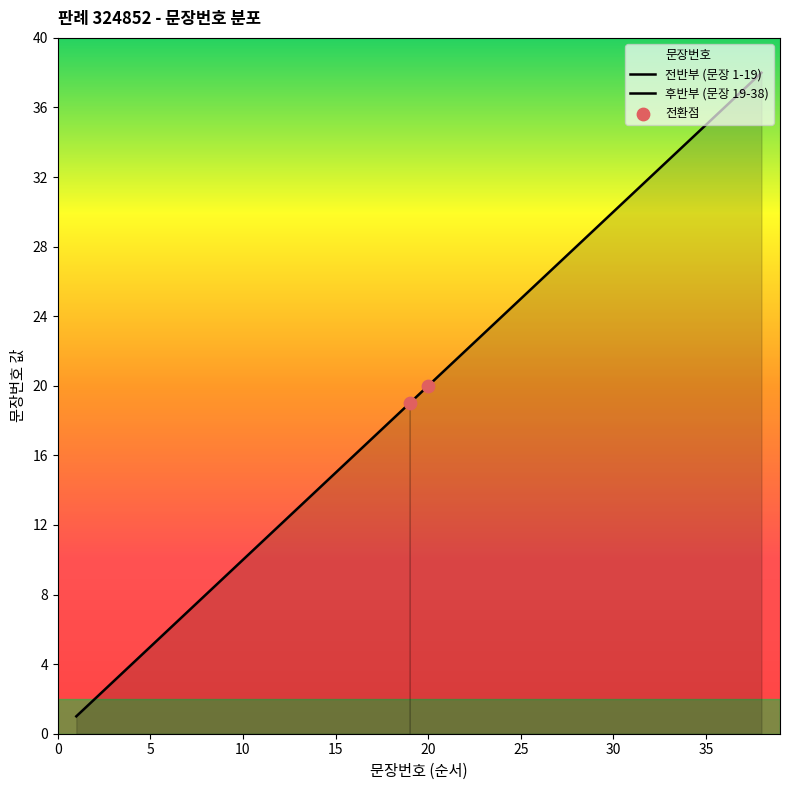

Which has a higher value, 4 or 16?

16